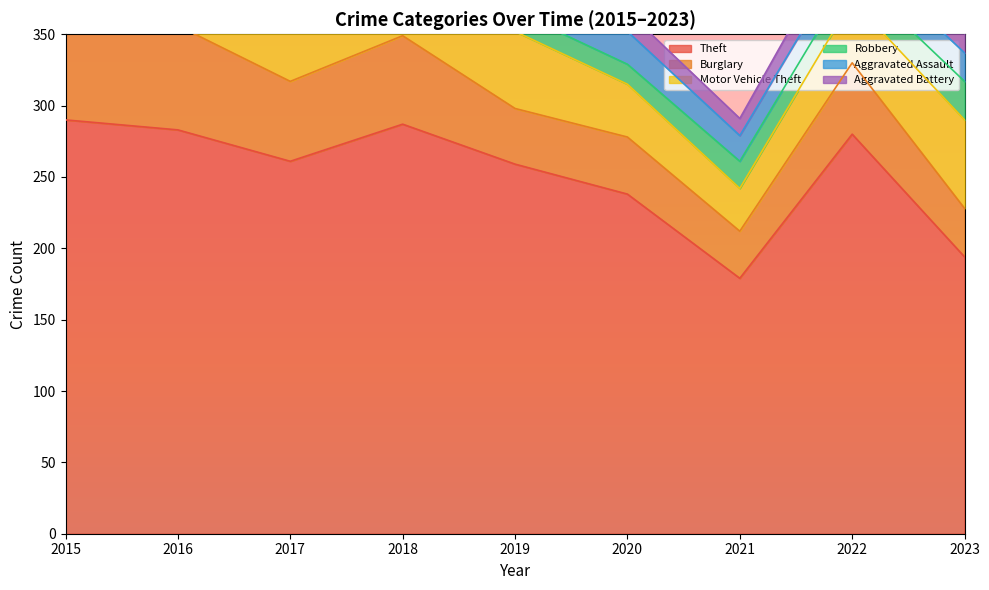

What is the maximum value shown in the chart?

290